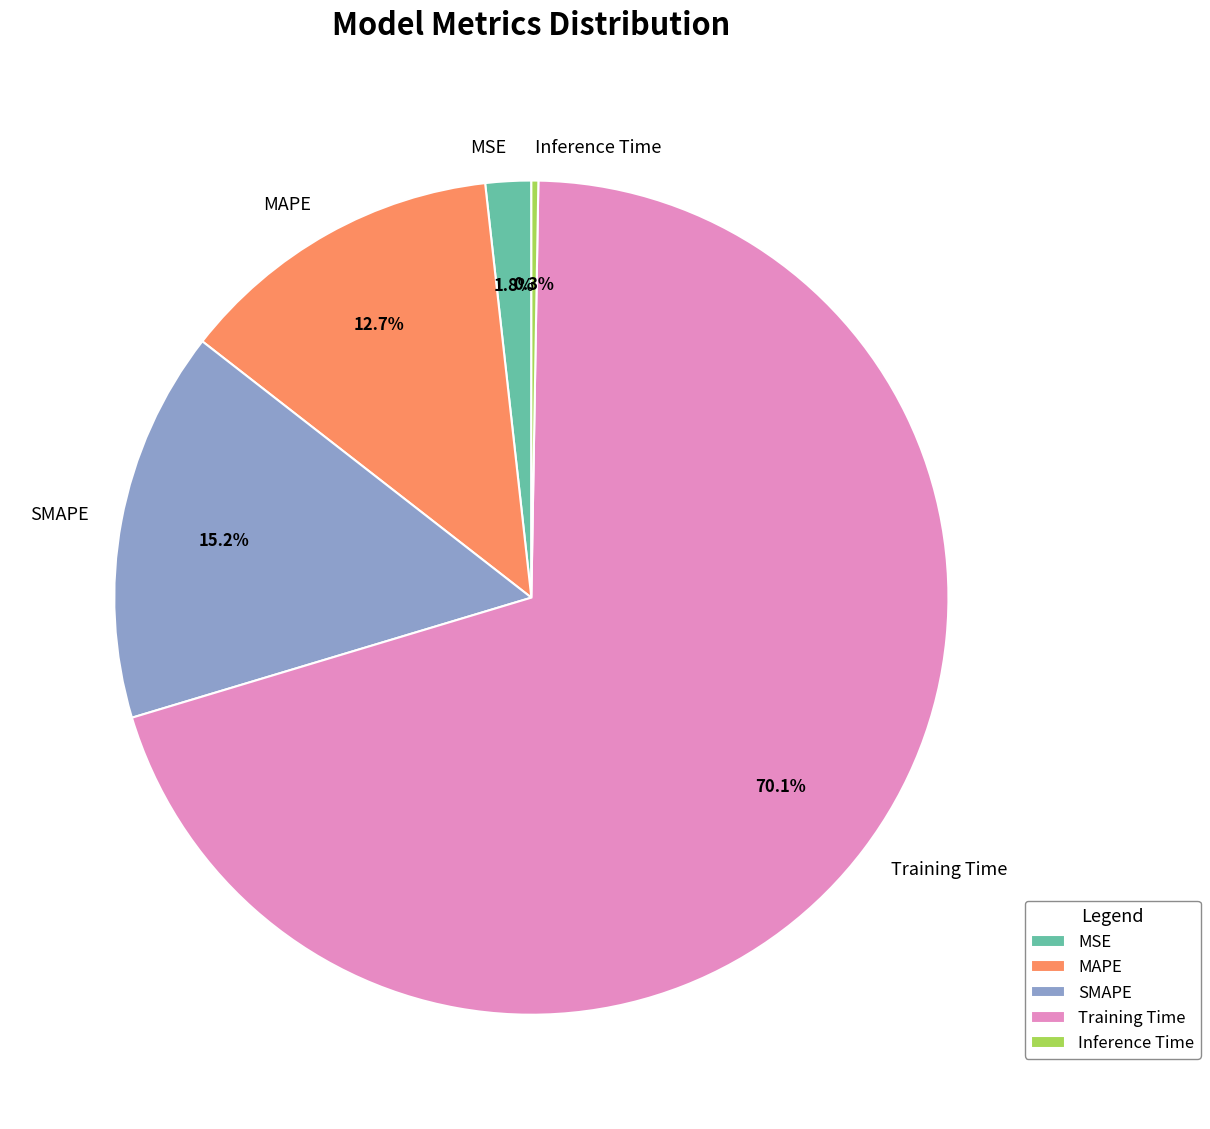

Is there a majority slice in this chart?

Yes